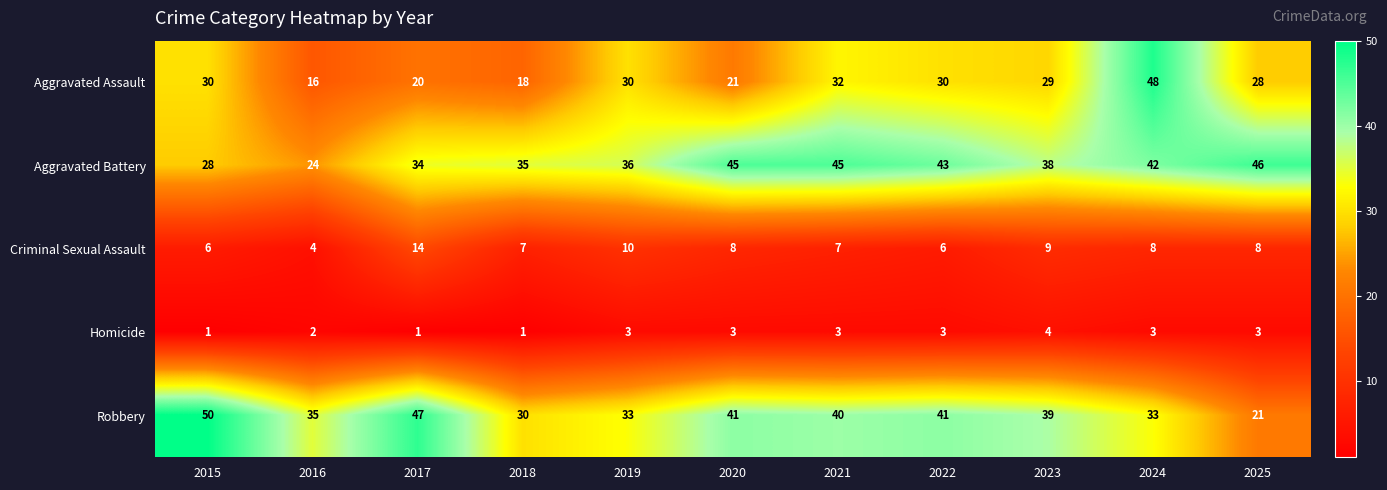

Which series has the largest range (max minus min)?

Aggravated Assault